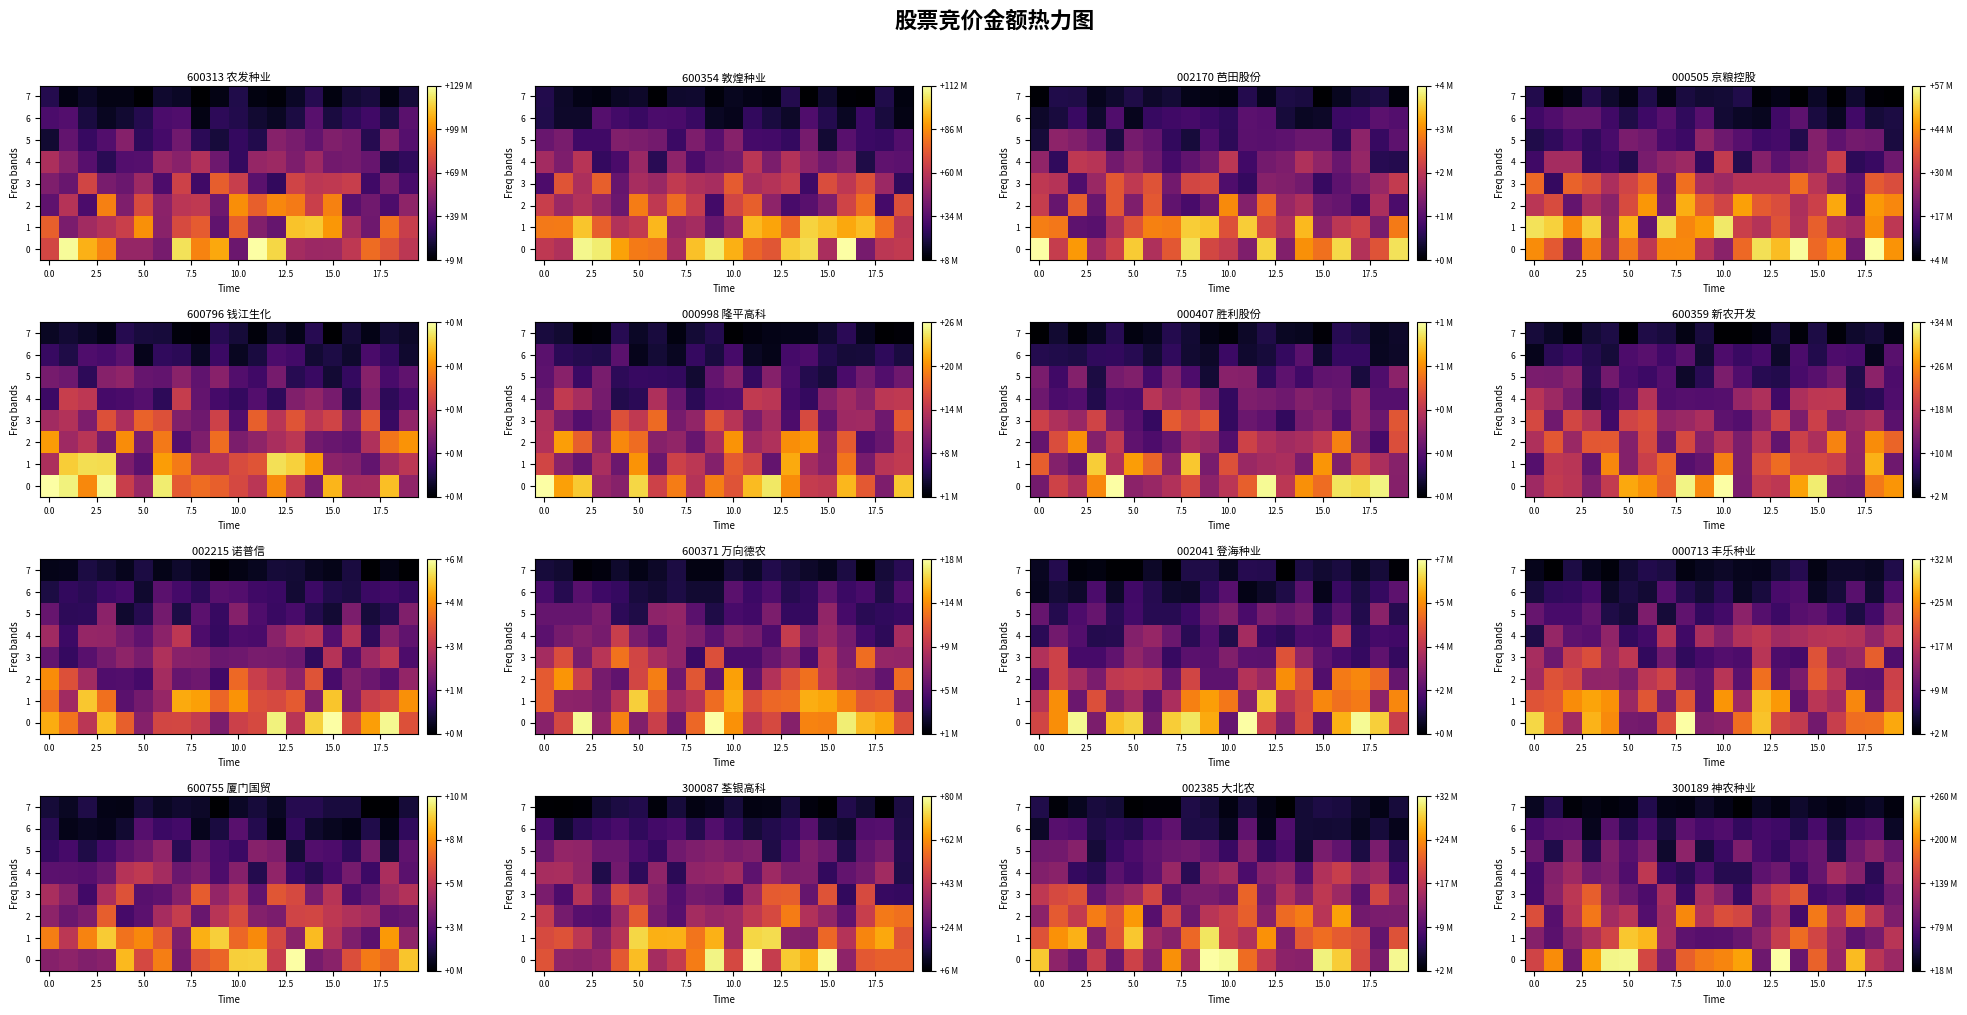

What is the sum of the row_3 values at 19 and 17?

15138434.0